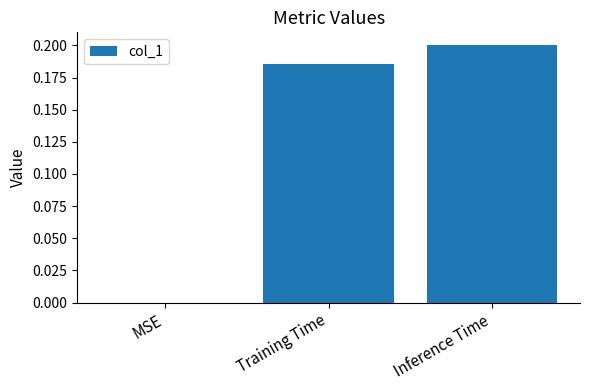

Which label corresponds to the largest value in the chart?

Inference Time